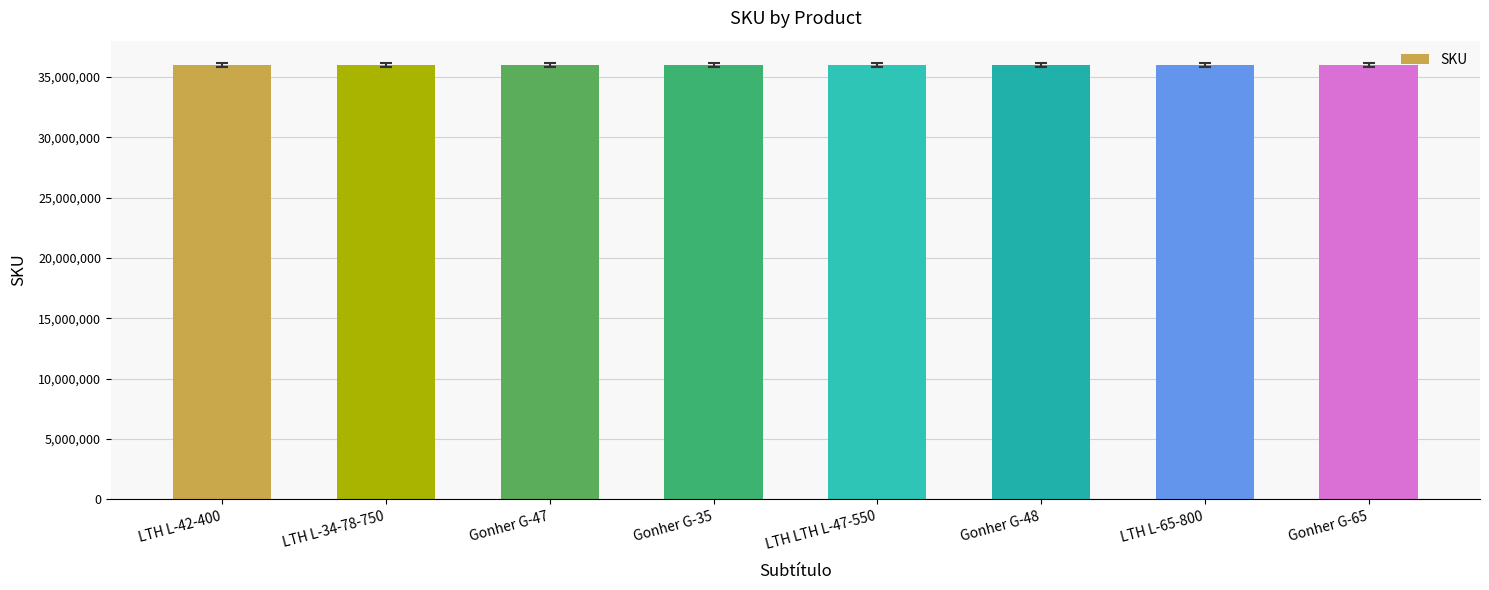

What position from the left is Gonher G-48?

6